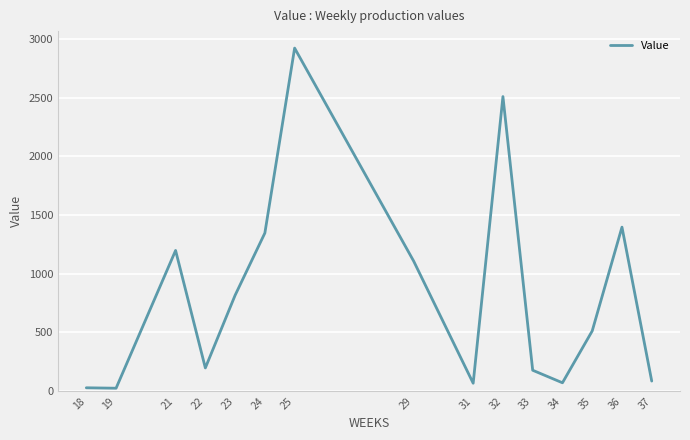

What is the difference between the second highest and second lowest values?

2479.7